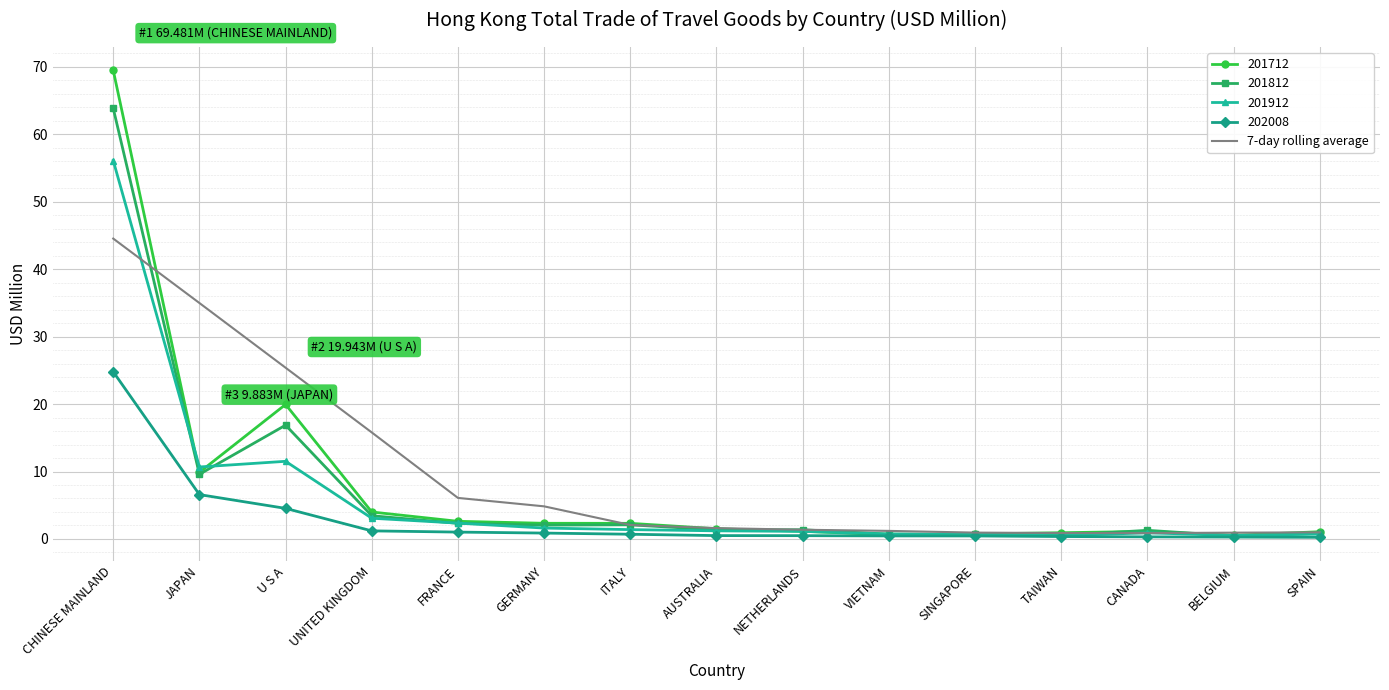

What value does the 201912 series have at CHINESE MAINLAND?

56.1